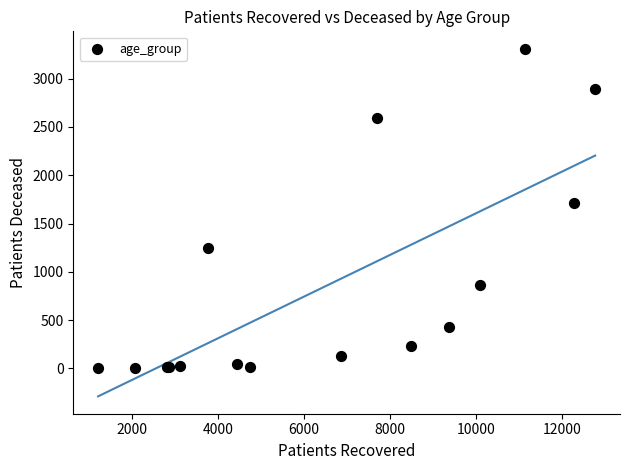

What Y value in the scatter plot is closest to 1656?

1713